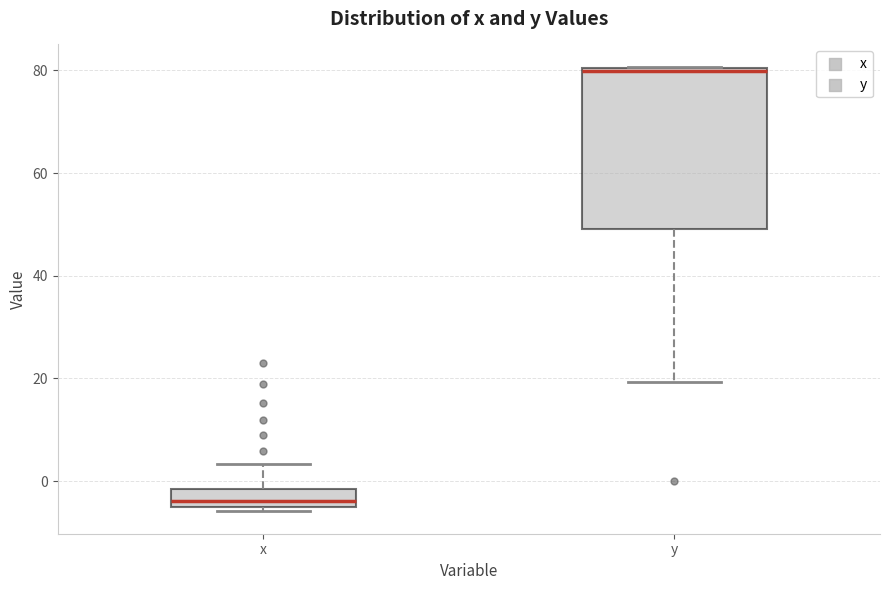

Where is the upper edge of the box for x on the y-axis? The values are not printed on the chart, so give them approximately, as read against the axis.

-2